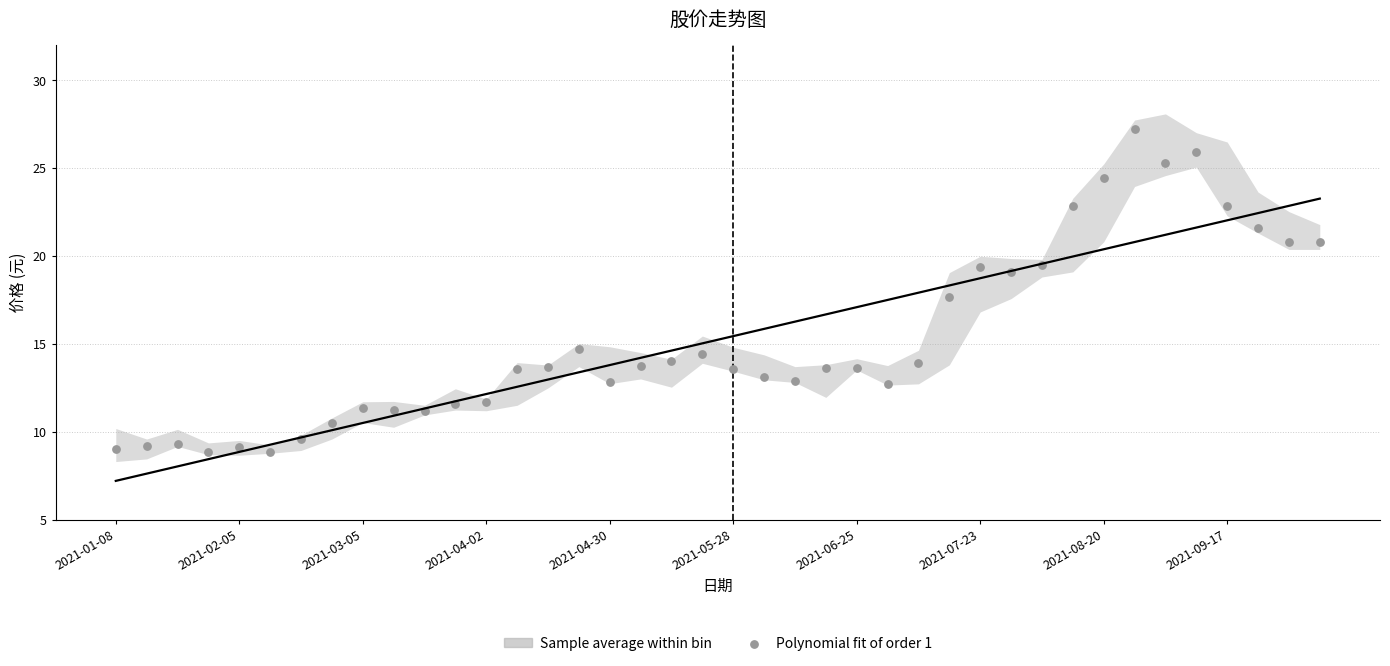

What Y value in the scatter plot is closest to 18?

17.7